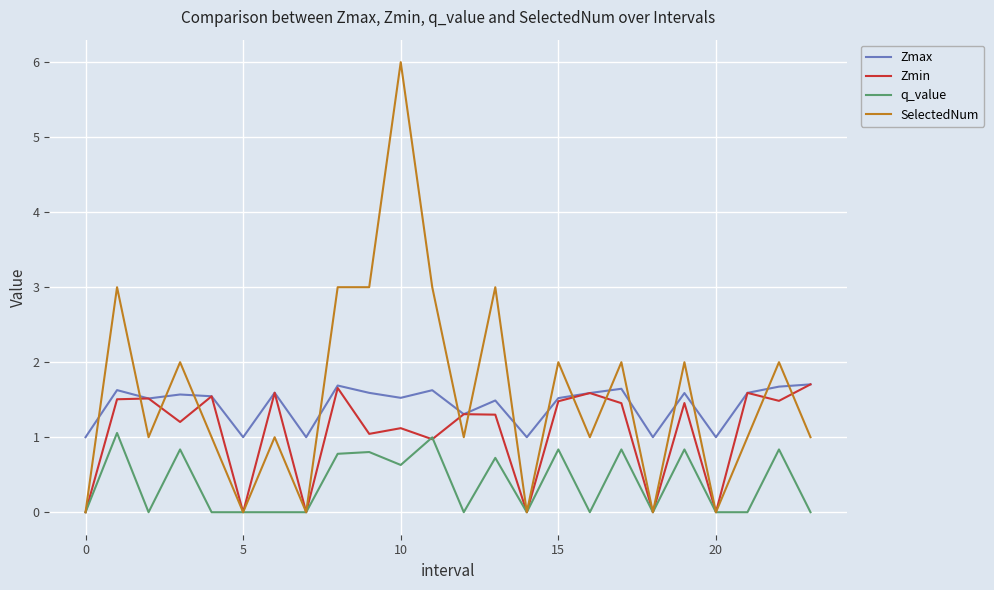

What is the maximum value for SelectedNum?

6.0